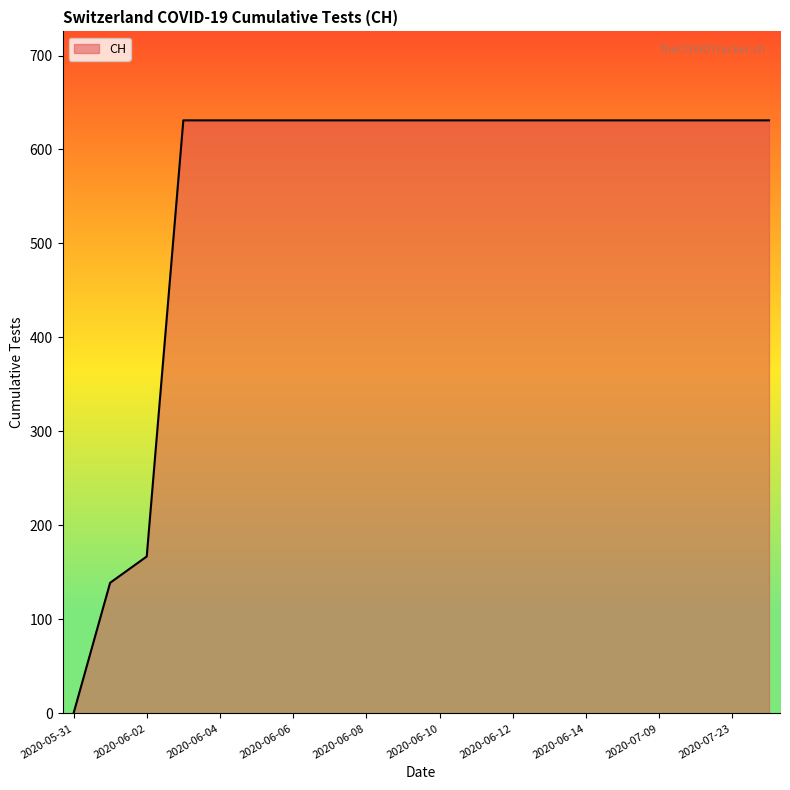

What is the greatest value displayed?

631